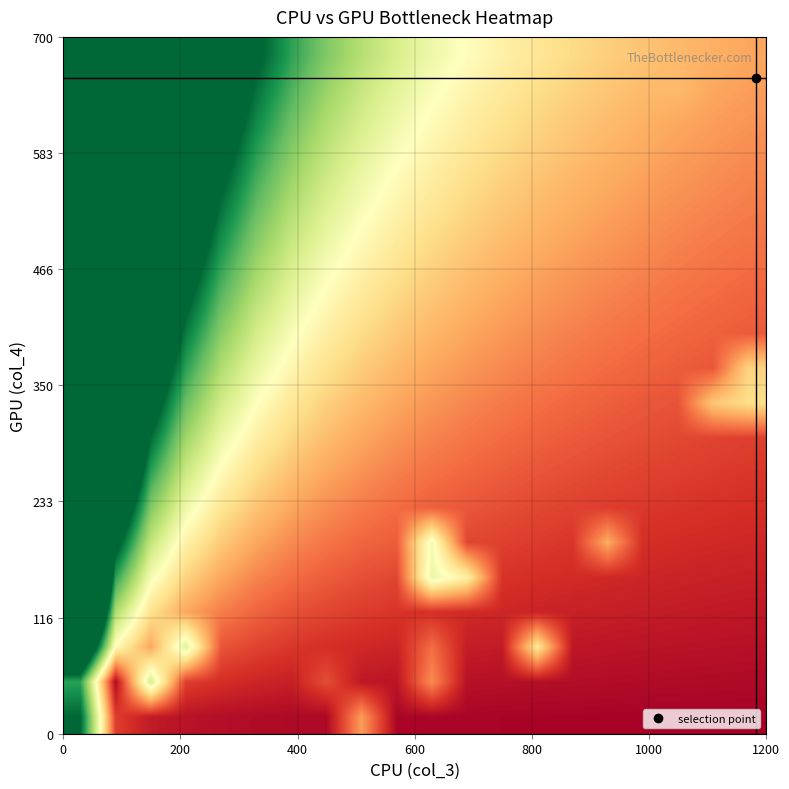

What is the greatest value displayed?

22.7